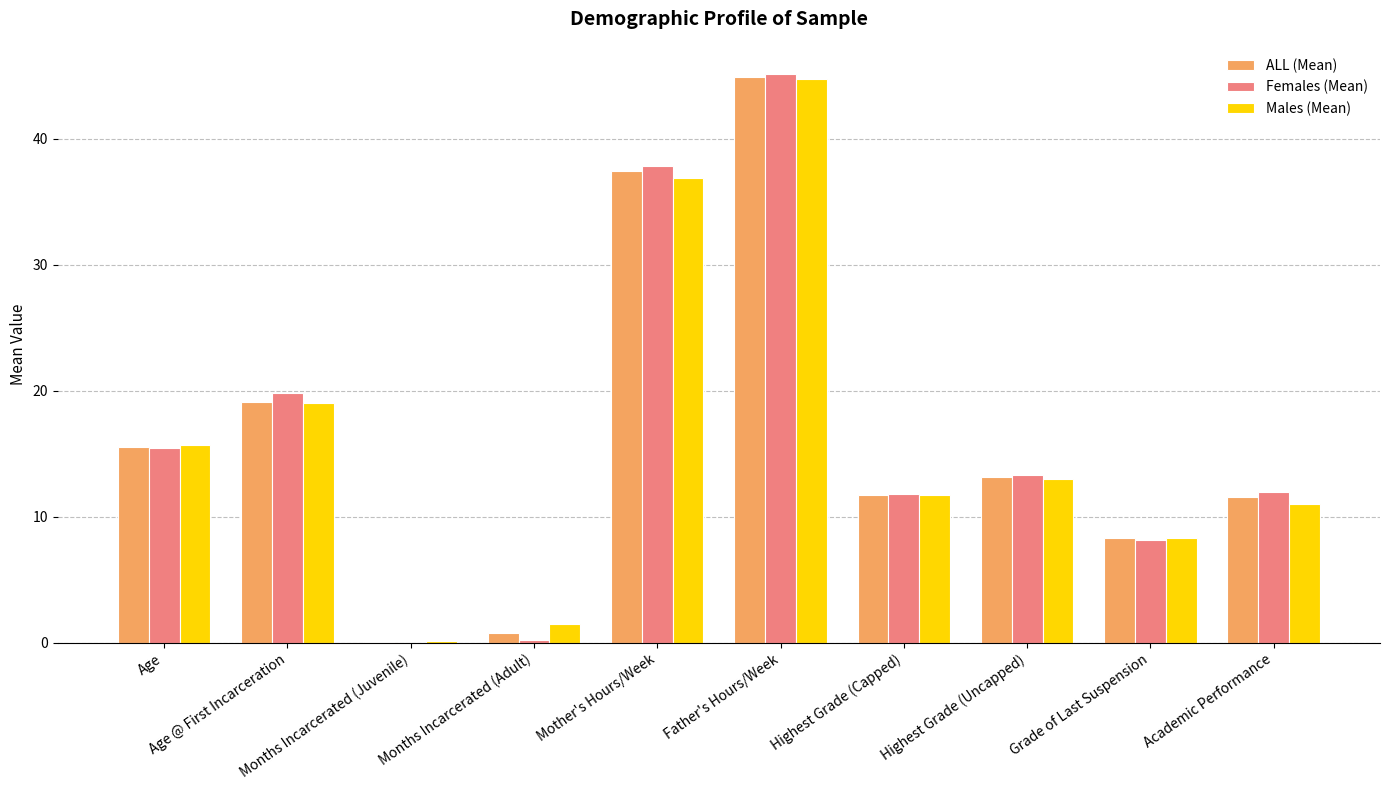

What is the greatest value displayed?

45.1